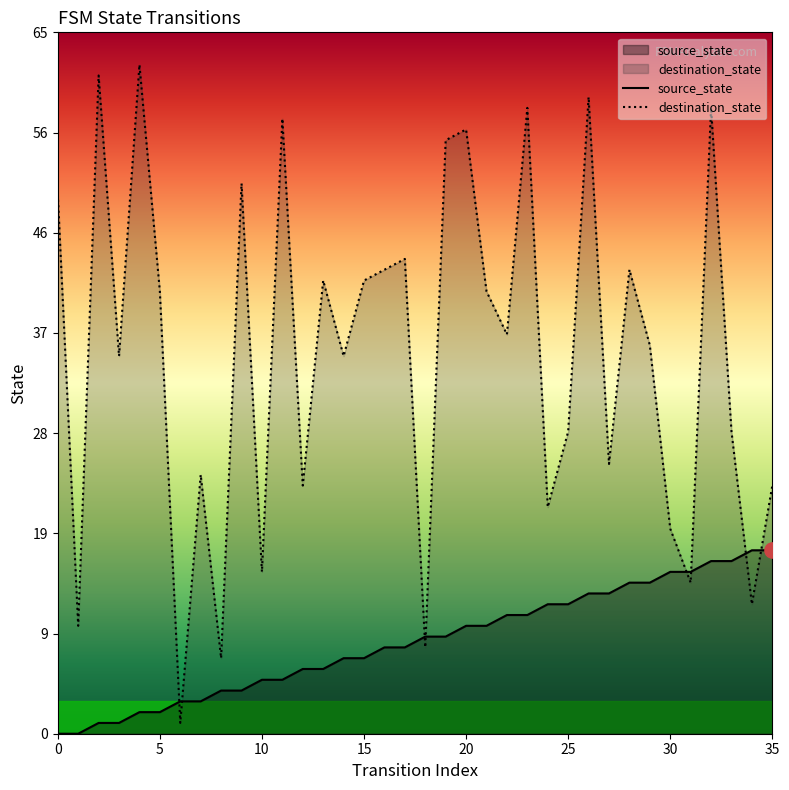

Is the value of destination_state at 16 greater than the value of source_state at 5?

Yes